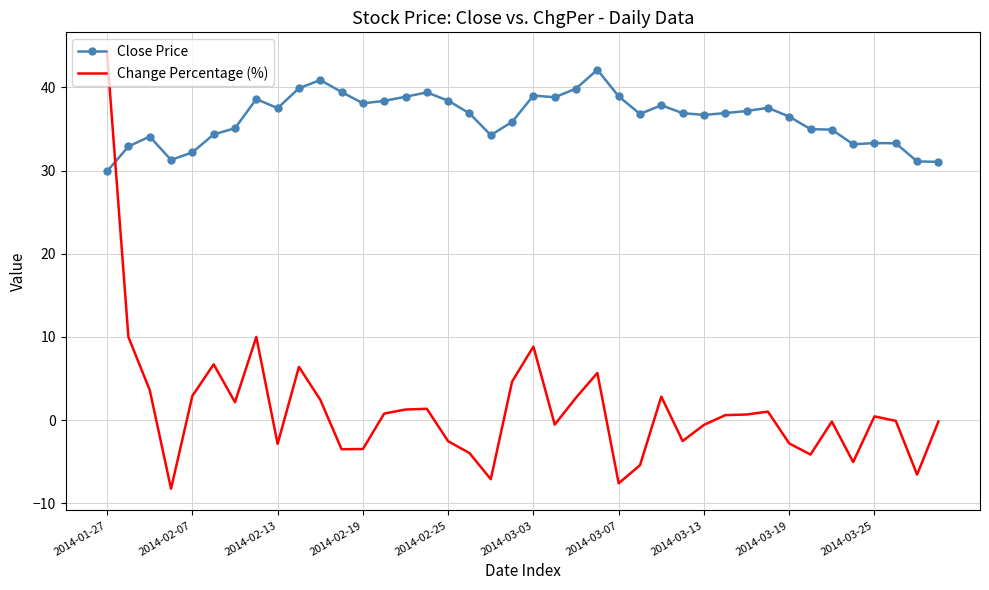

What is the difference between the maximum and minimum values in the Close Price series?

12.2